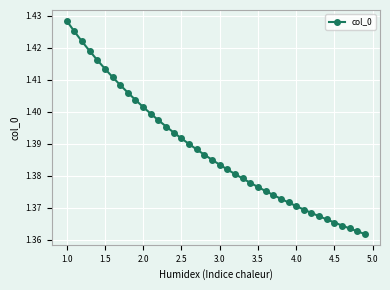

Does the chart display data point markers on the line(s)?

Yes